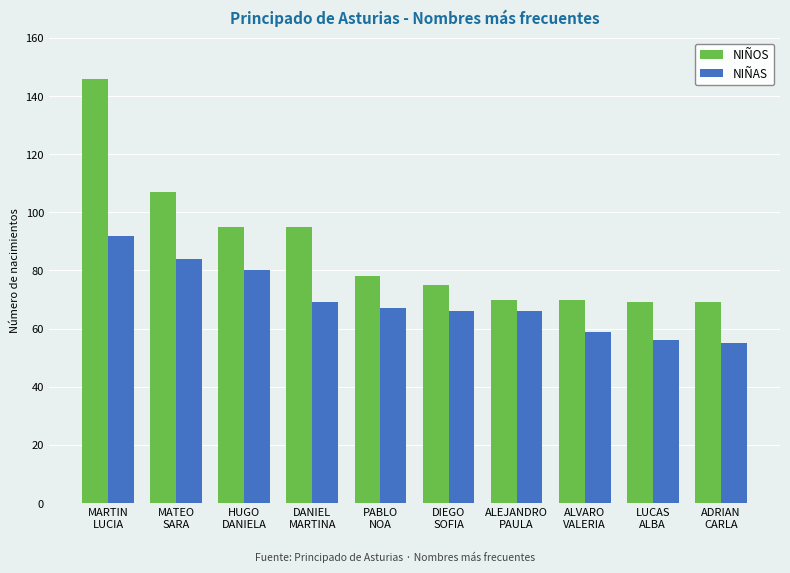

Reading right to left, what are all the values shown in this chart?

NIÑOS: 69	69	70	70	75	78	95	95	107	146
NIÑAS: 55	56	59	66	66	67	69	80	84	92